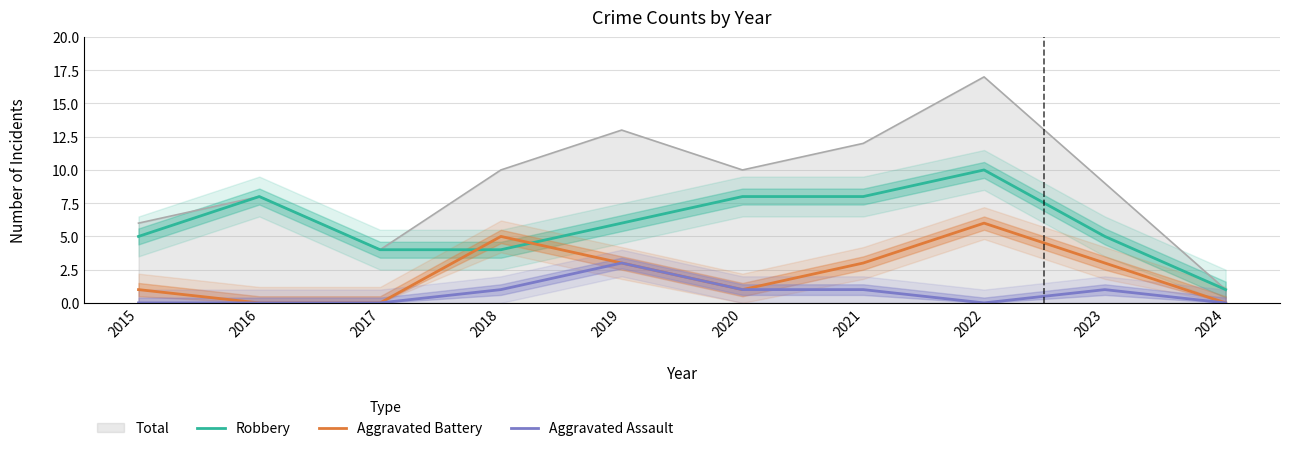

Reading left to right, extract all data points from this chart.

Robbery: 2015=5	2016=8	2017=4	2018=4	2019=6	2020=8	2021=8	2022=10	2023=5	2024=1
Aggravated Battery: 2015=1	2016=0	2017=0	2018=5	2019=3	2020=1	2021=3	2022=6	2023=3	2024=0
Aggravated Assault: 2015=0	2016=0	2017=0	2018=1	2019=3	2020=1	2021=1	2022=0	2023=1	2024=0